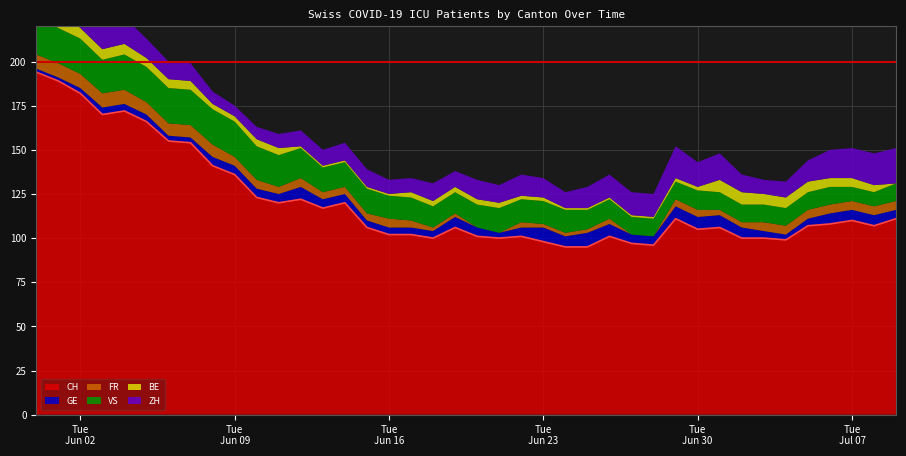

How many interior local peaks does the ZH series have?

5